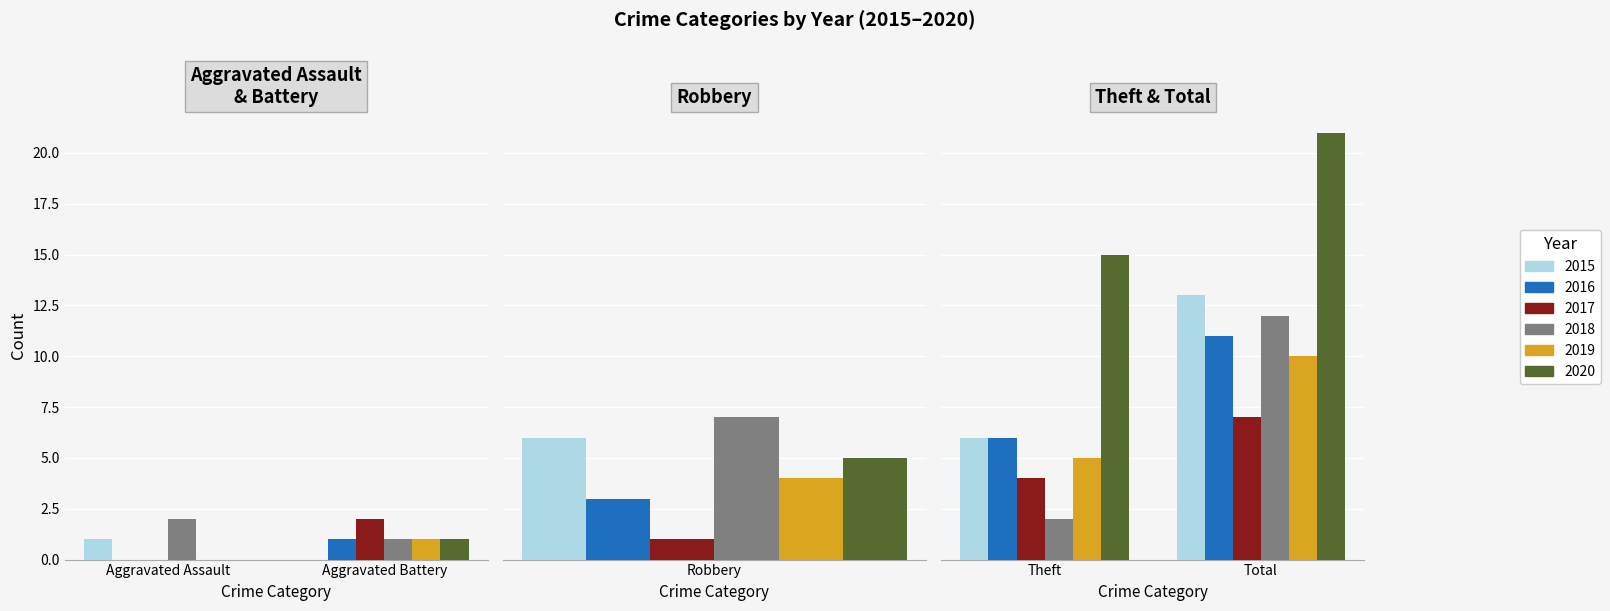

Rank the series at Theft from highest to lowest value.

2020, 2015, 2016, 2019, 2017, 2018